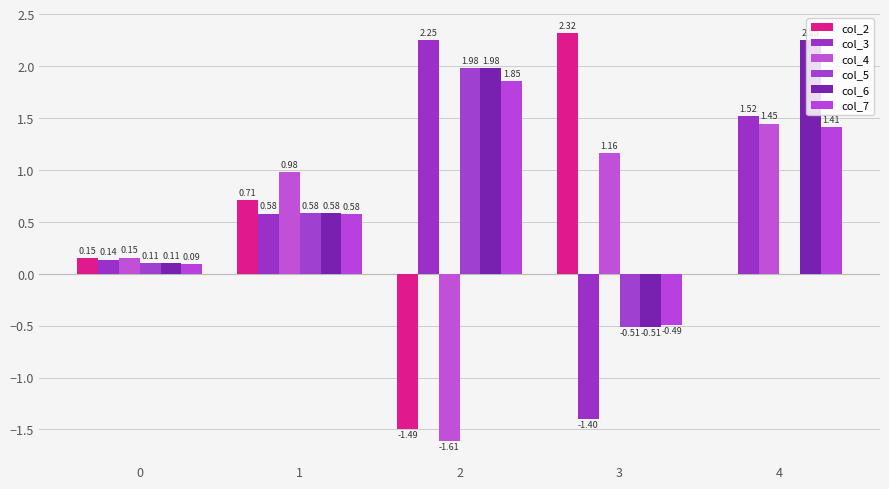

How many positive values does the col_6 series have?

4